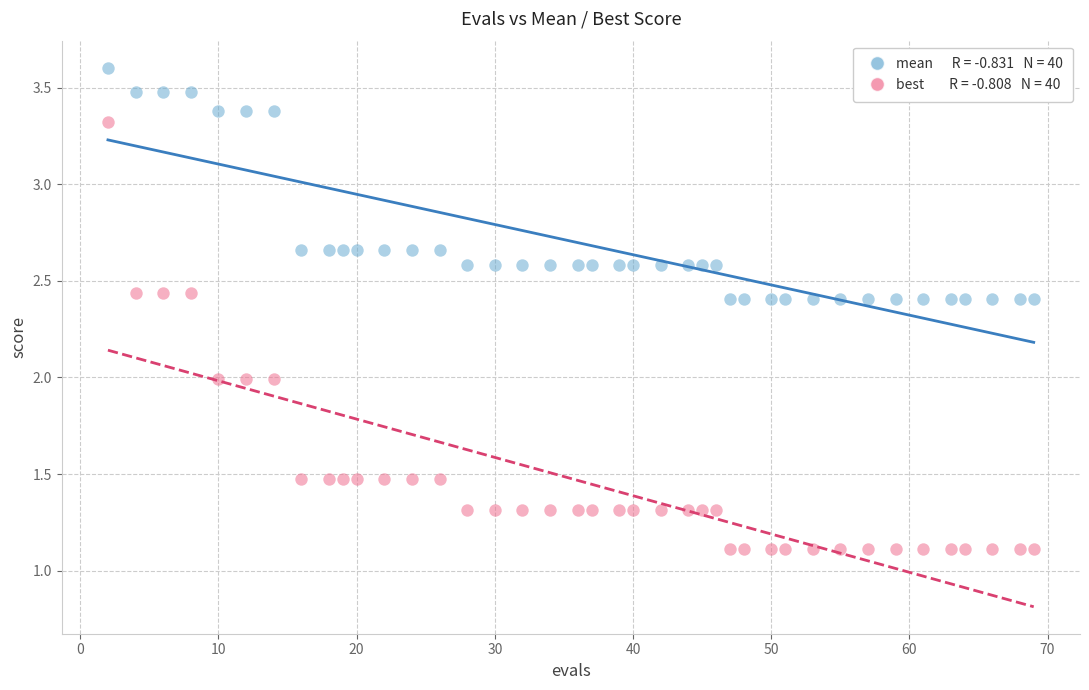

Across all data points, what is the range of X values (max minus min)?

67.0